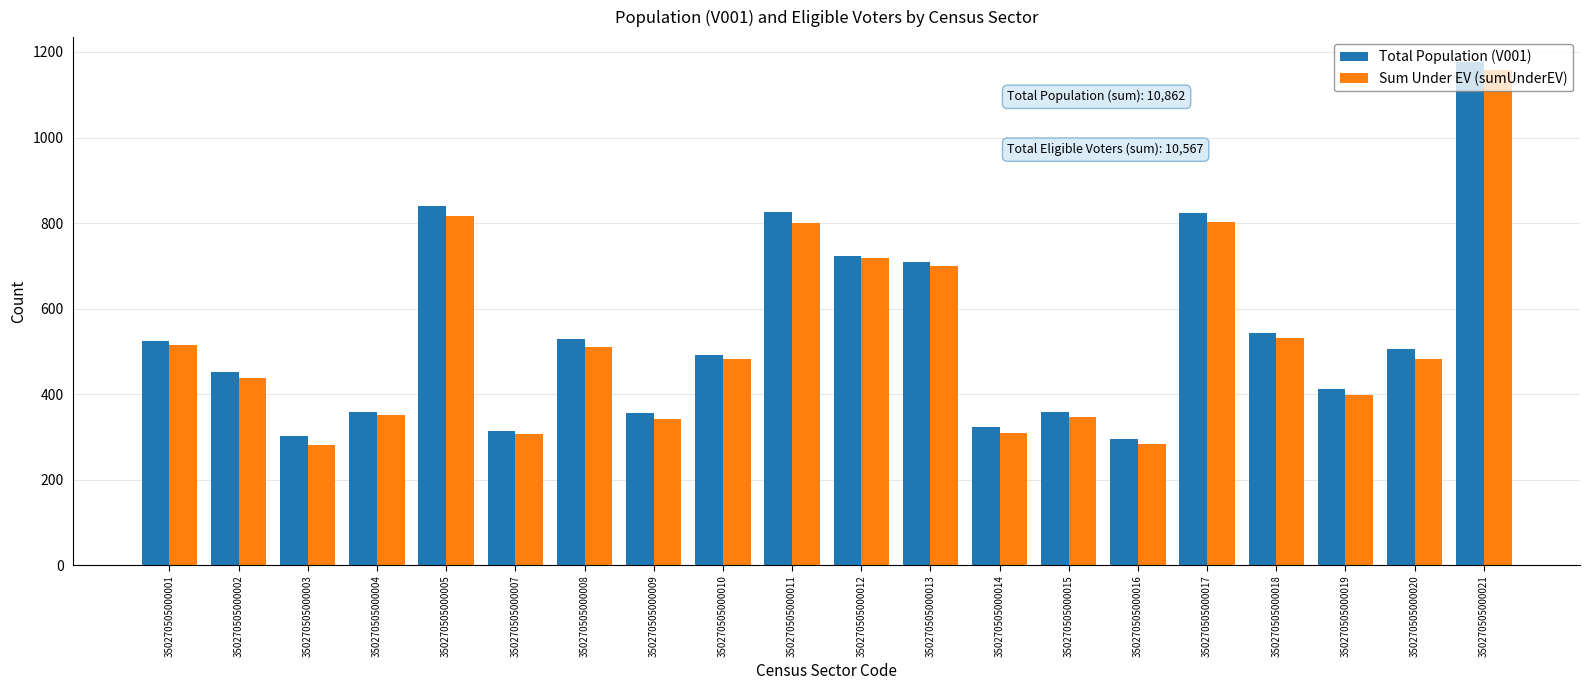

How many distinct data groups are displayed?

2